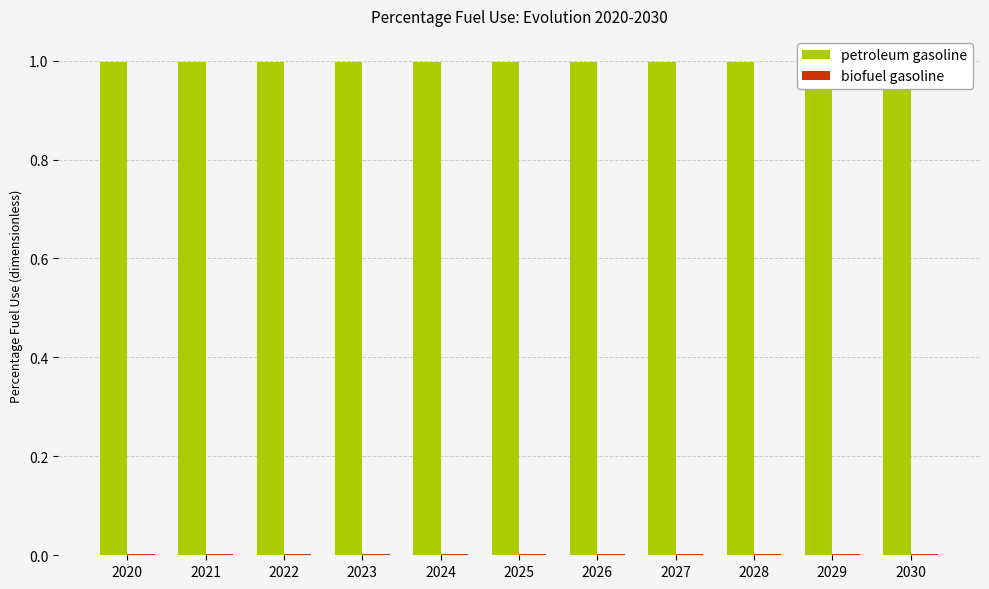

How many data points does each series have?

11